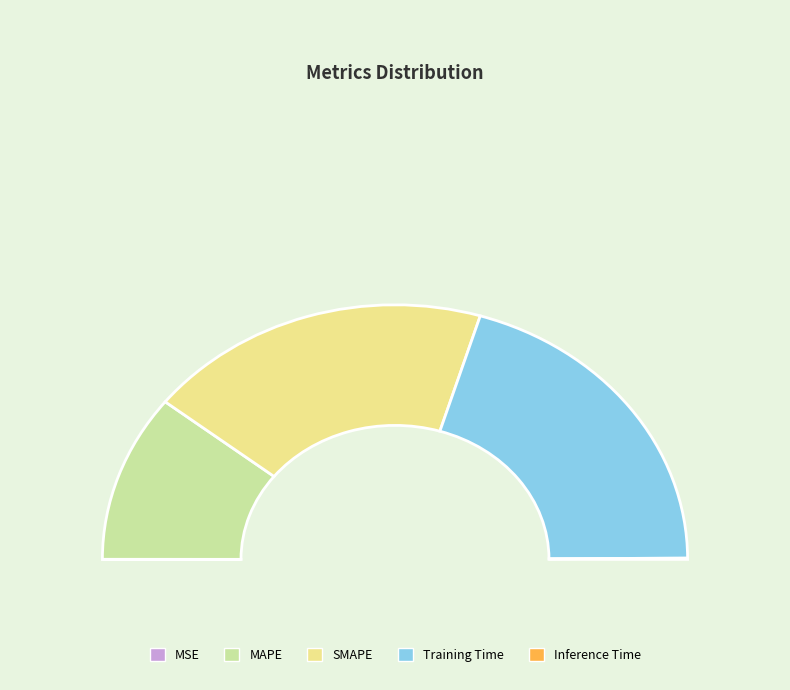

Which category has the biggest portion of the pie?

Training Time